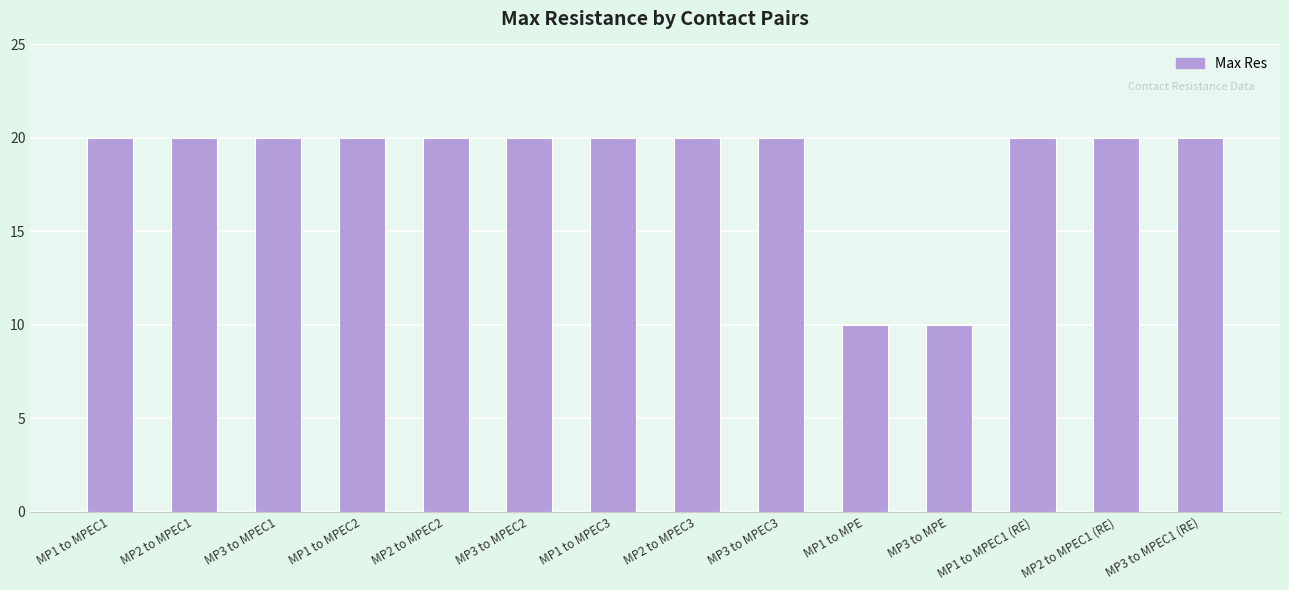

What is the sum of the values at MP1 to MPEC1 and MP2 to MPEC1 (RE)?

40